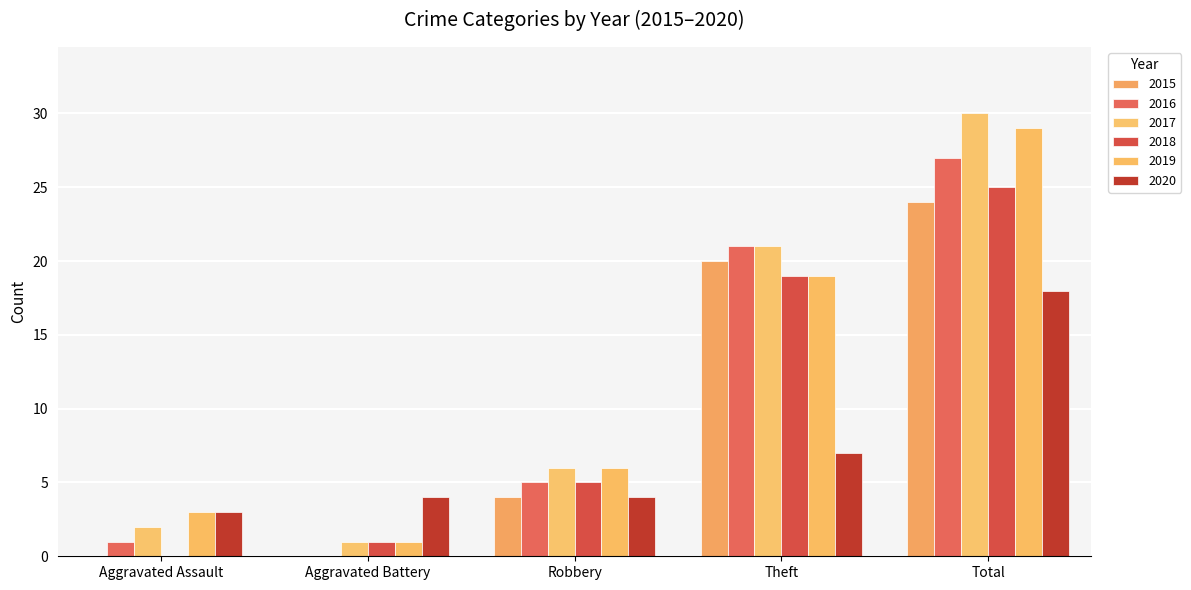

Reading left to right, list all the values displayed in this chart.

2015: Aggravated Assault=0	Aggravated Battery=0	Robbery=4	Theft=20	Total=24
2016: Aggravated Assault=1	Aggravated Battery=0	Robbery=5	Theft=21	Total=27
2017: Aggravated Assault=2	Aggravated Battery=1	Robbery=6	Theft=21	Total=30
2018: Aggravated Assault=0	Aggravated Battery=1	Robbery=5	Theft=19	Total=25
2019: Aggravated Assault=3	Aggravated Battery=1	Robbery=6	Theft=19	Total=29
2020: Aggravated Assault=3	Aggravated Battery=4	Robbery=4	Theft=7	Total=18